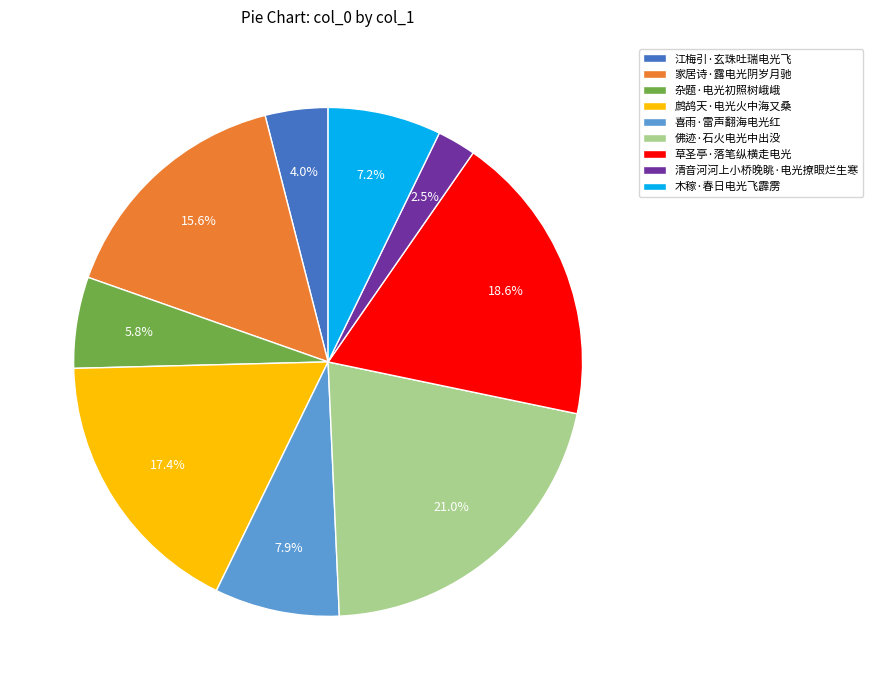

To the nearest percent, what is the combined percentage of 喜雨·雷声翻海电光红 and 家居诗·露电光阴岁月驰?

24%